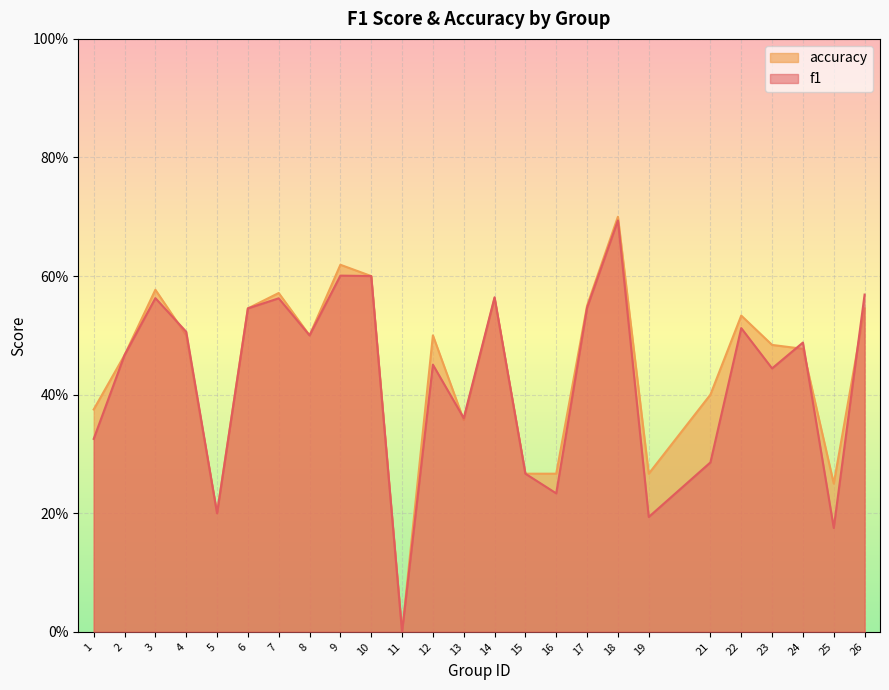

At which category is the sum across all series the highest?

18